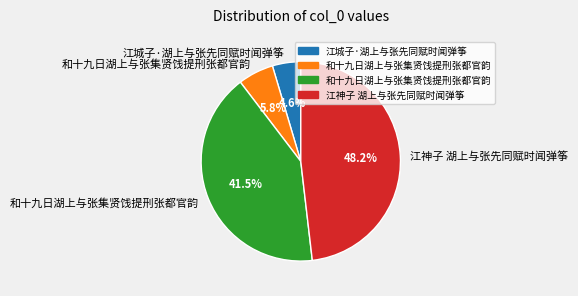

How many slices are in this pie chart?

4